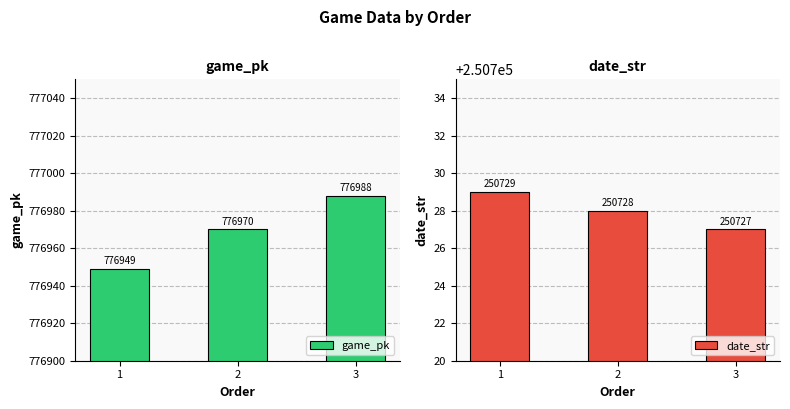

What is the value of the date_str bar at the 2nd from the left?

250728